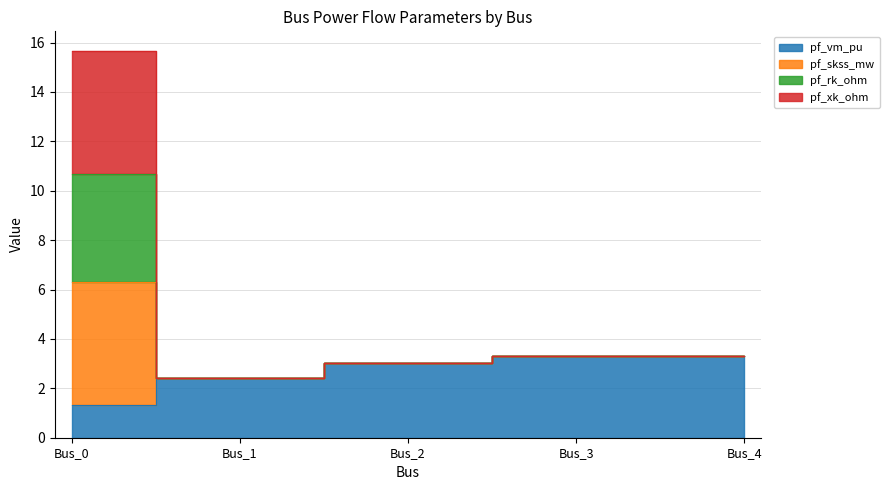

True or false: pf_vm_pu and pf_skss_mw intersect in this chart.

False